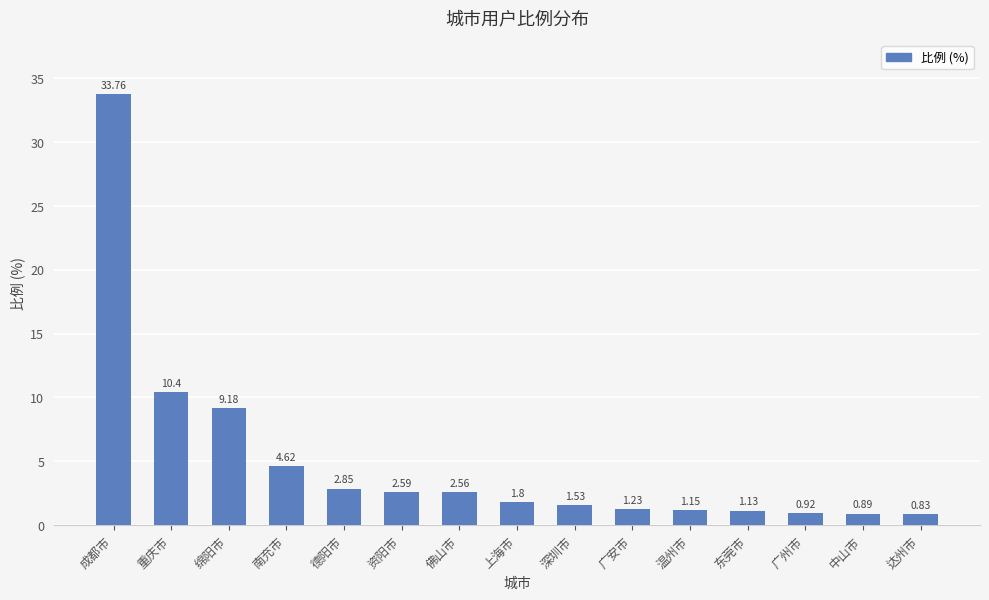

Between 达州市 and 资阳市, which is larger?

资阳市